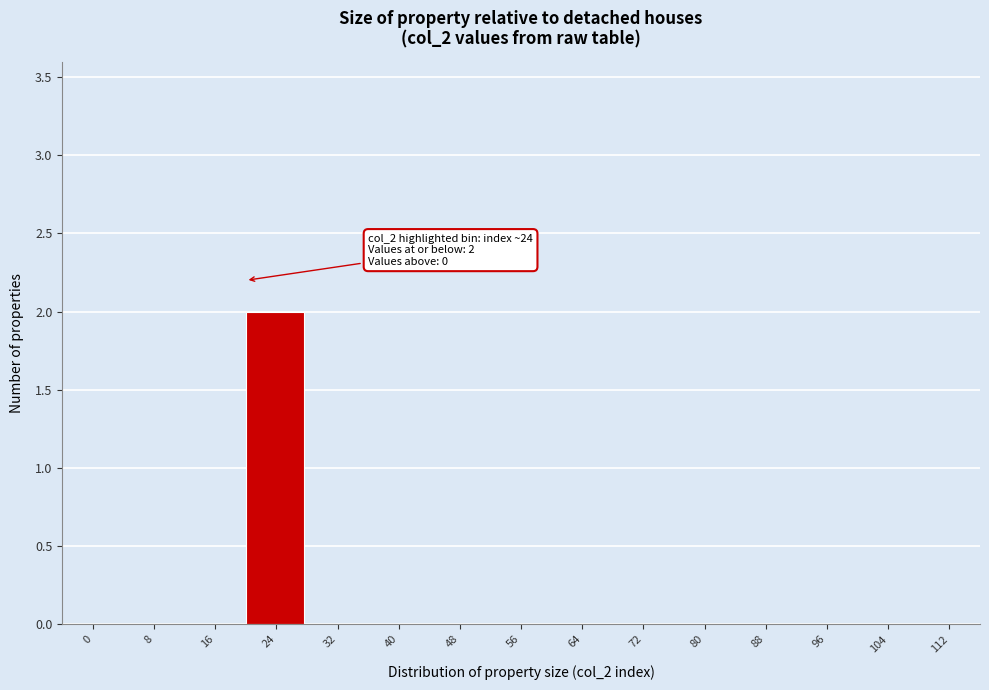

Reading right to left, what are all the values shown in this chart?

112=0	104=0	96=0	88=0	80=0	72=0	64=0	56=0	48=0	40=0	32=0	24=2	16=0	8=0	0=0